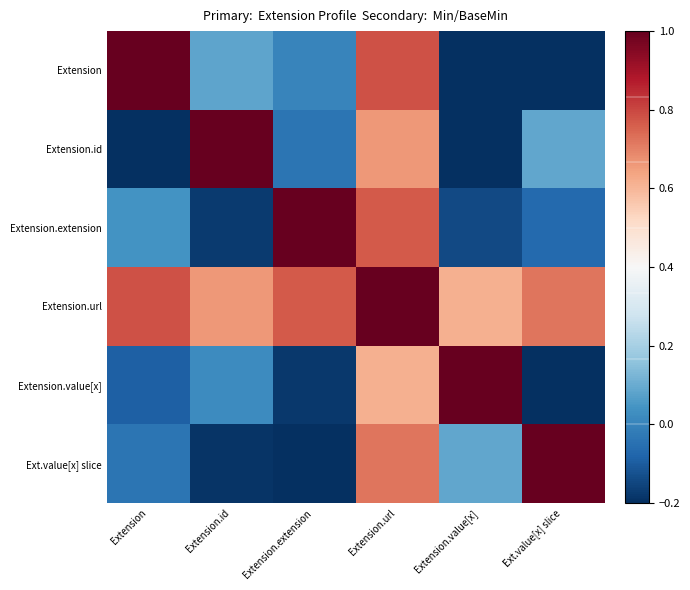

Which series changed the most between Extension and Extension.value[x]?

Extension